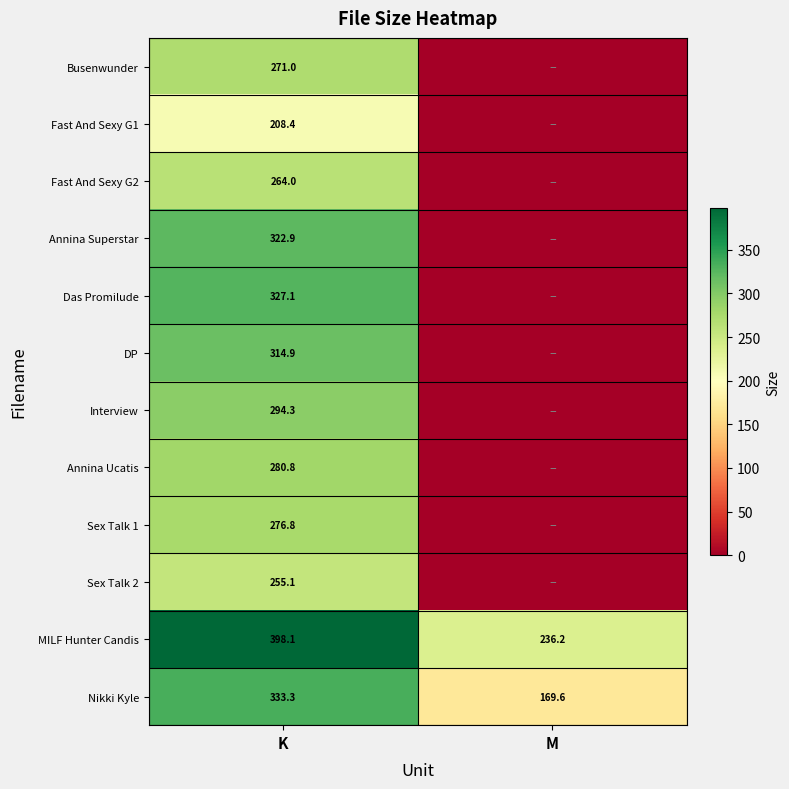

Which label corresponds to the largest value in the chart?

K